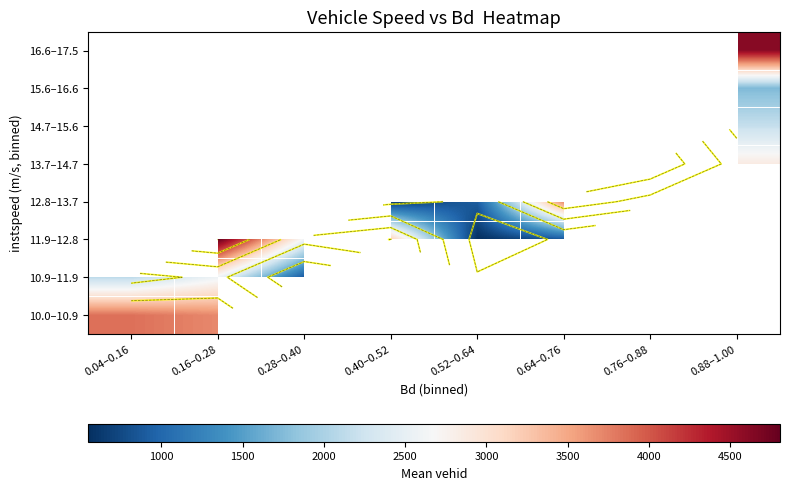

How many data points does each series have?

8